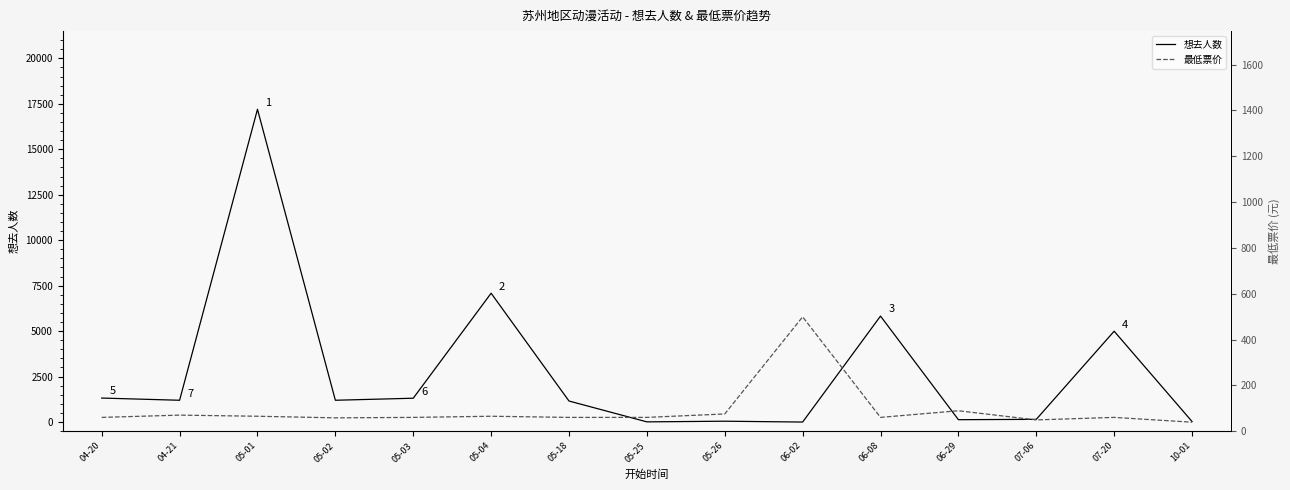

At how many categories does at least one series exceed 1919?

4